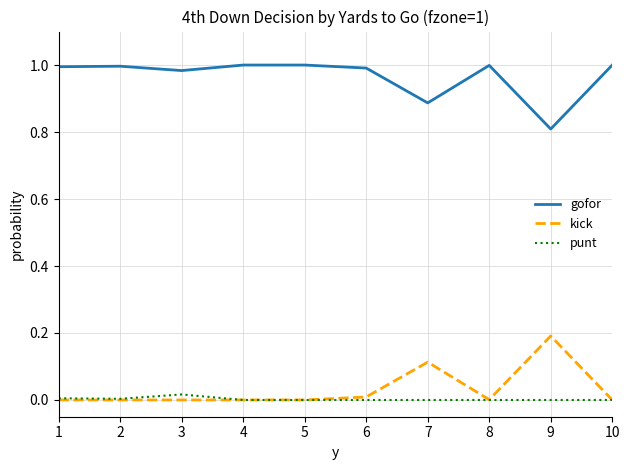

List the series in order of their peak value, lowest first.

punt, kick, gofor